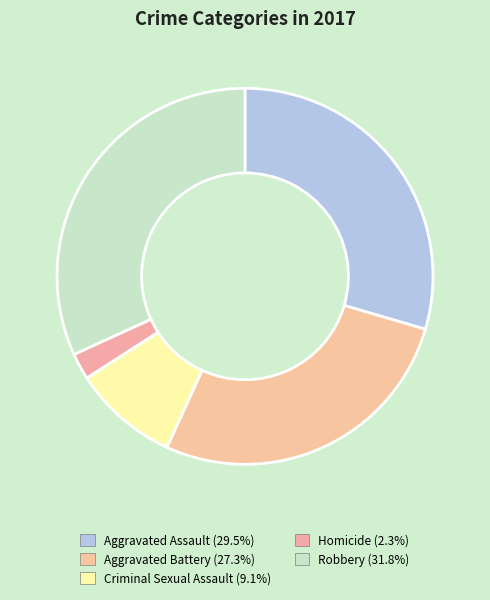

Which slice is the largest?

Robbery